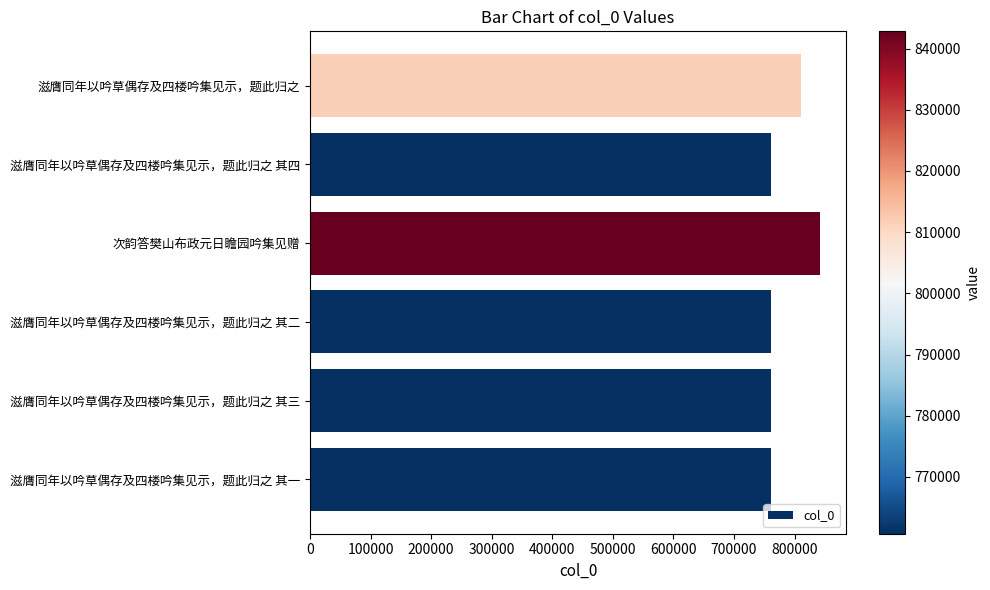

What is the ratio of the value at 滋膺同年以吟草偶存及四楼吟集见示，题此归之 其一 to the value at 滋膺同年以吟草偶存及四楼吟集见示，题此归之 其二?

1.0